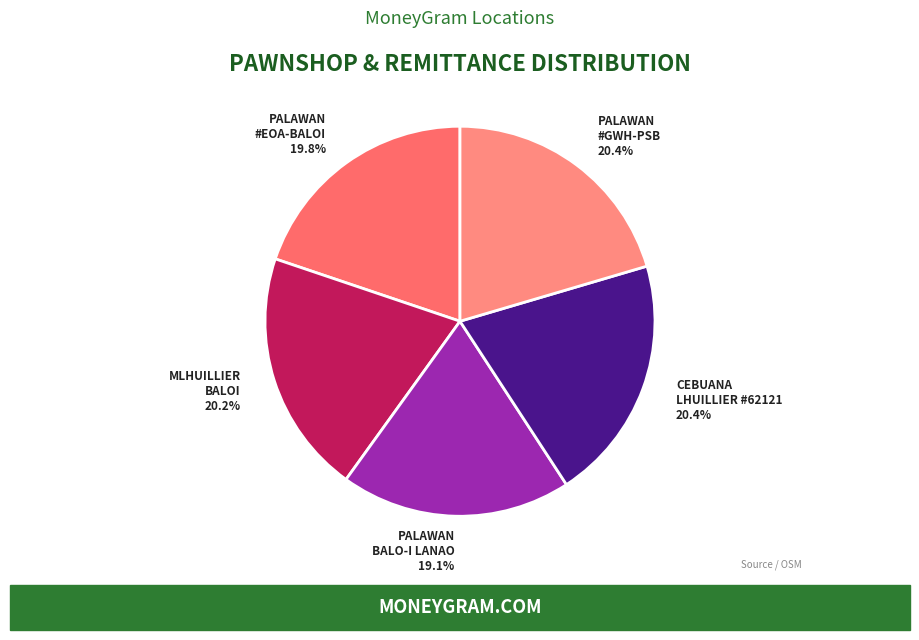

Which category has the smallest portion of the pie?

PALAWAN BALO-I LANAO